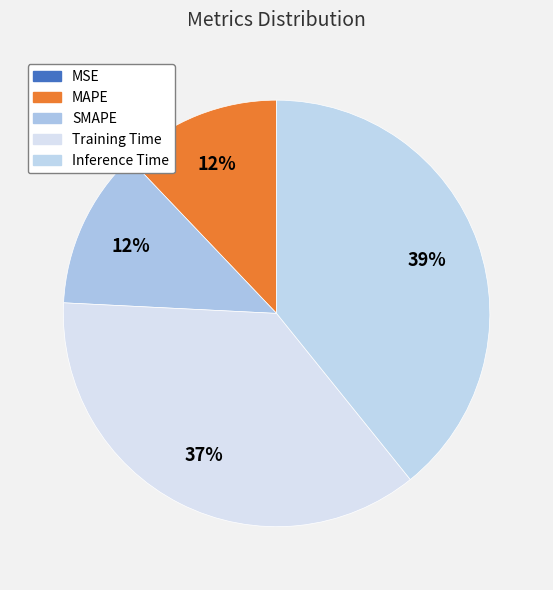

What portion of the pie excludes Inference Time?

60.8%